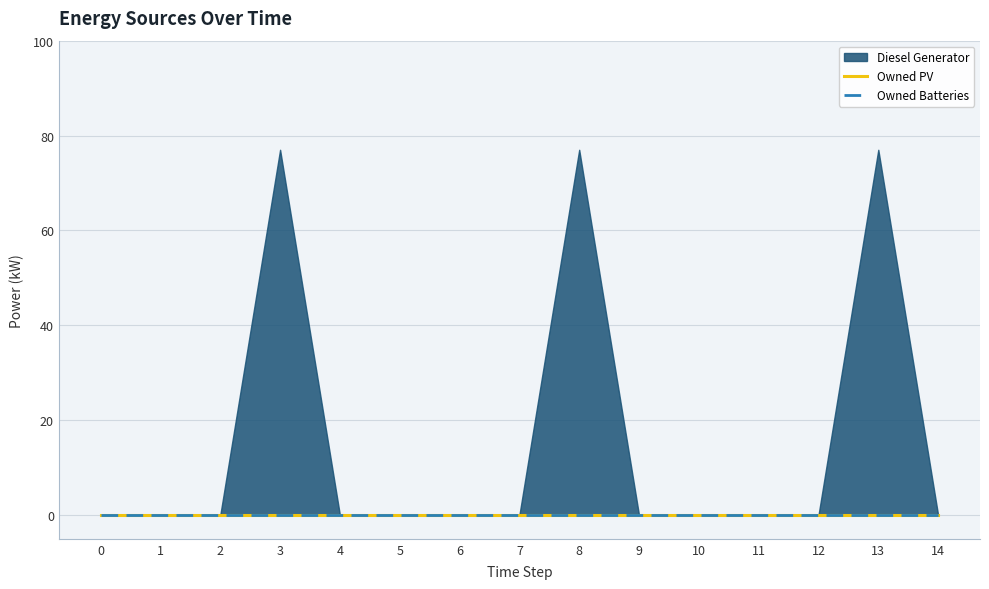

True or false: Owned PV has a value of 0 at 8.

True